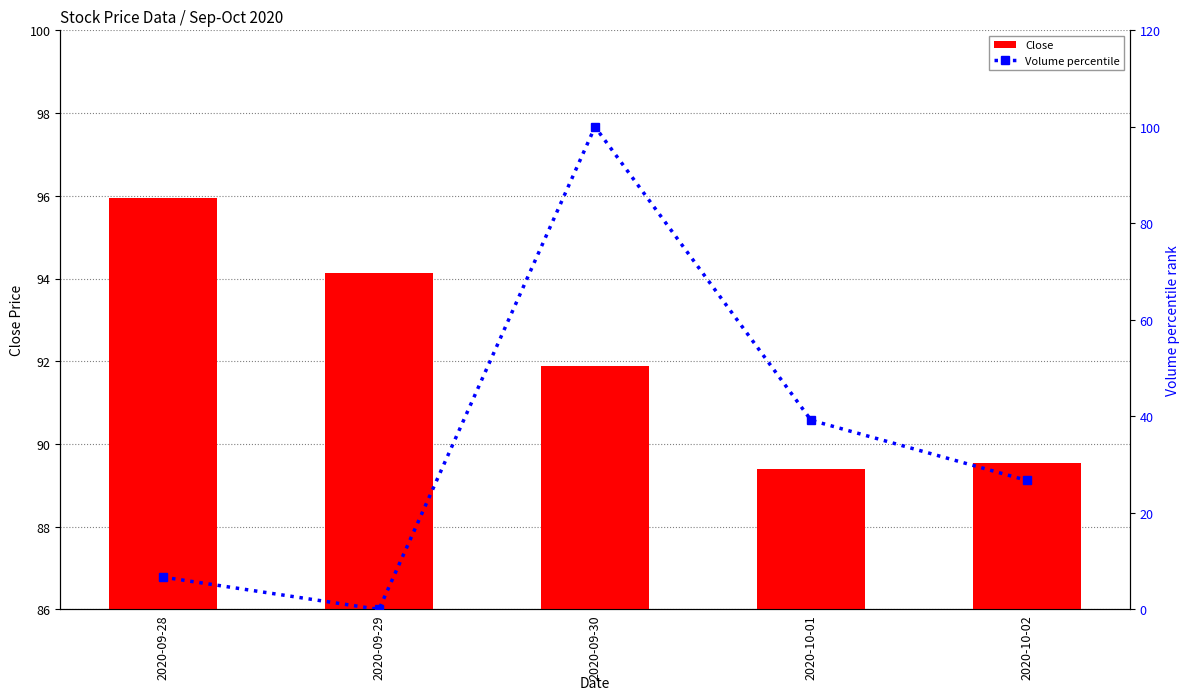

At how many categories does at least one series exceed 88?

5